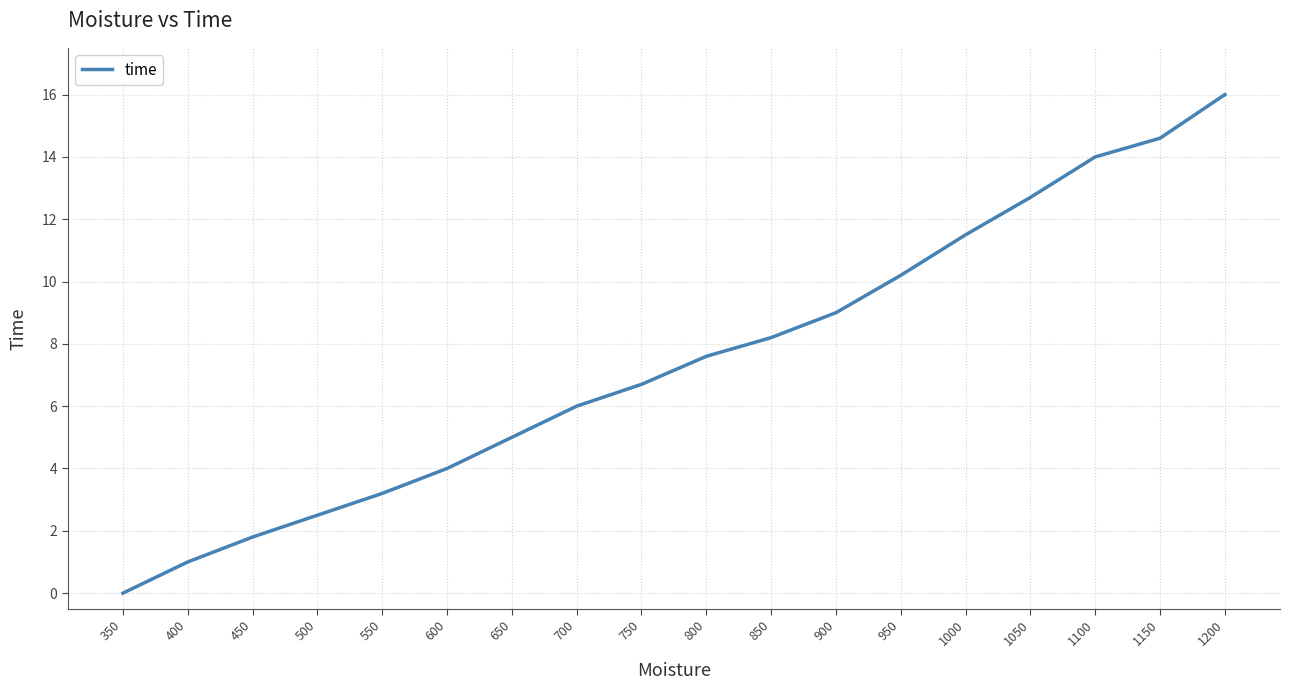

What is the greatest value displayed?

16.0